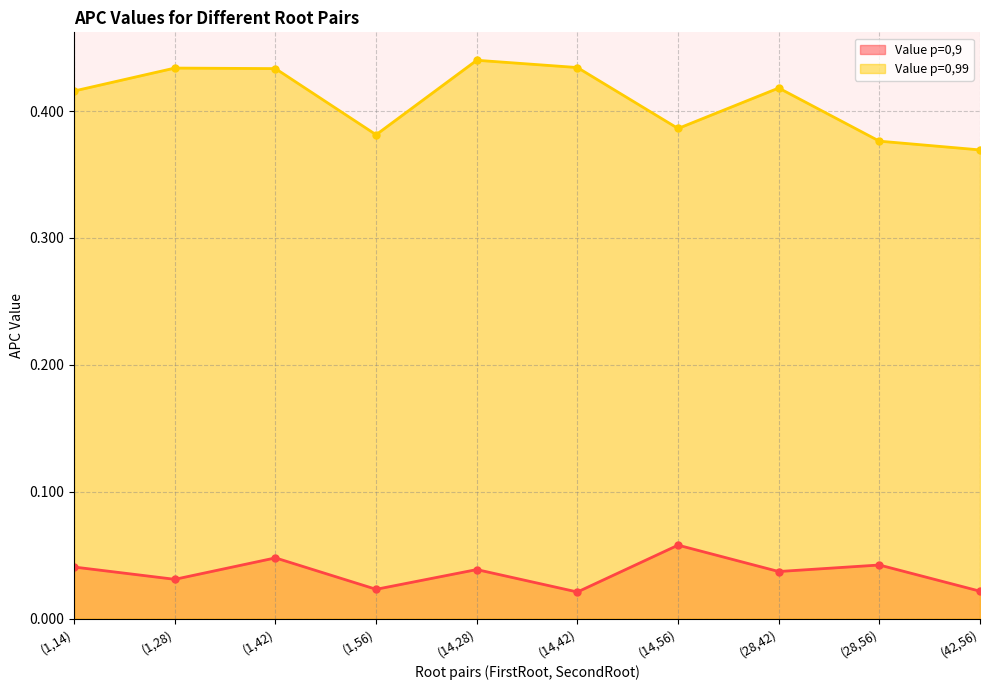

True or false: Value p=0,9 has a value of 0.0 at (14,56).

False